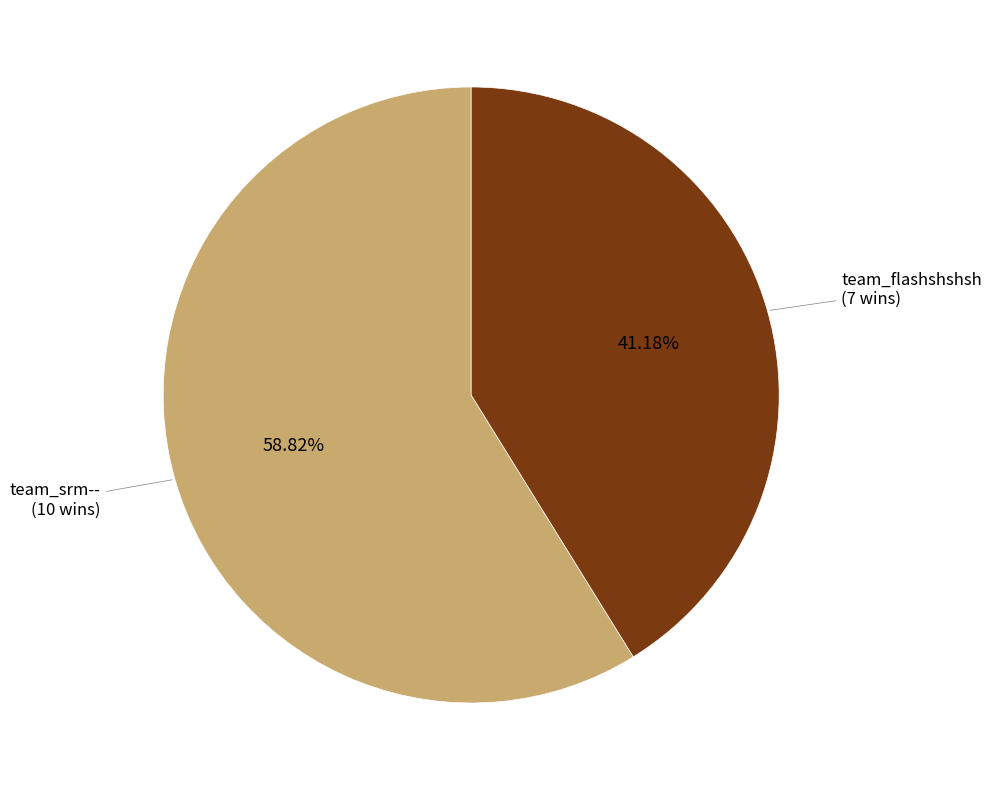

To the nearest percent, what is the combined percentage of team_flashshshsh and team_srm--?

100%